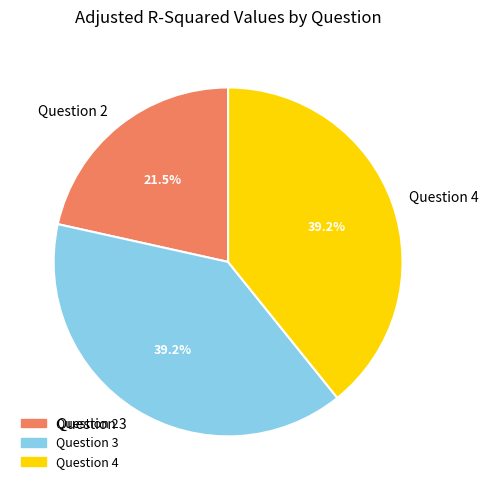

To the nearest percent, what percentage of the pie is Question 4?

39%